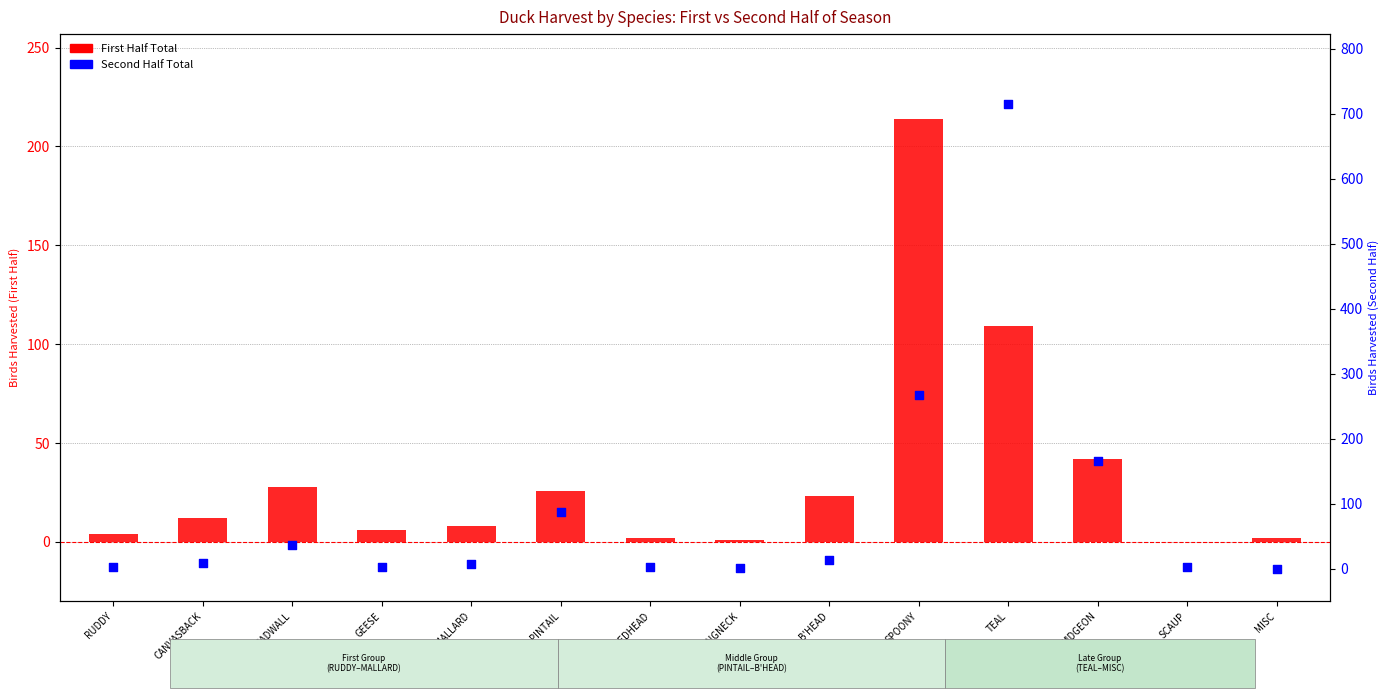

At which category is the sum across all series the highest?

TEAL